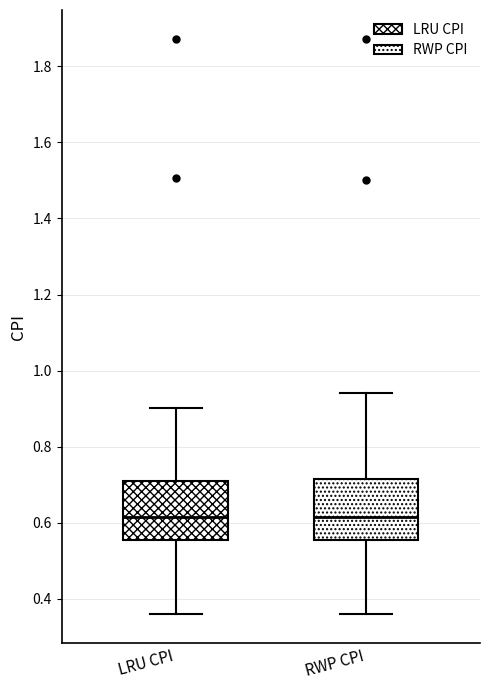

Reading left to right, transcribe this box plot: for each box, give where its median line is, the range the box spans, and where its two whiskers end, as read against the y-axis. The values are not printed on the chart, so give them approximately, as read against the axis.

LRU CPI: median 0.62, box 0.56 to 0.72, whiskers 0.36 to 0.90
RWP CPI: median 0.62, box 0.56 to 0.72, whiskers 0.36 to 0.94